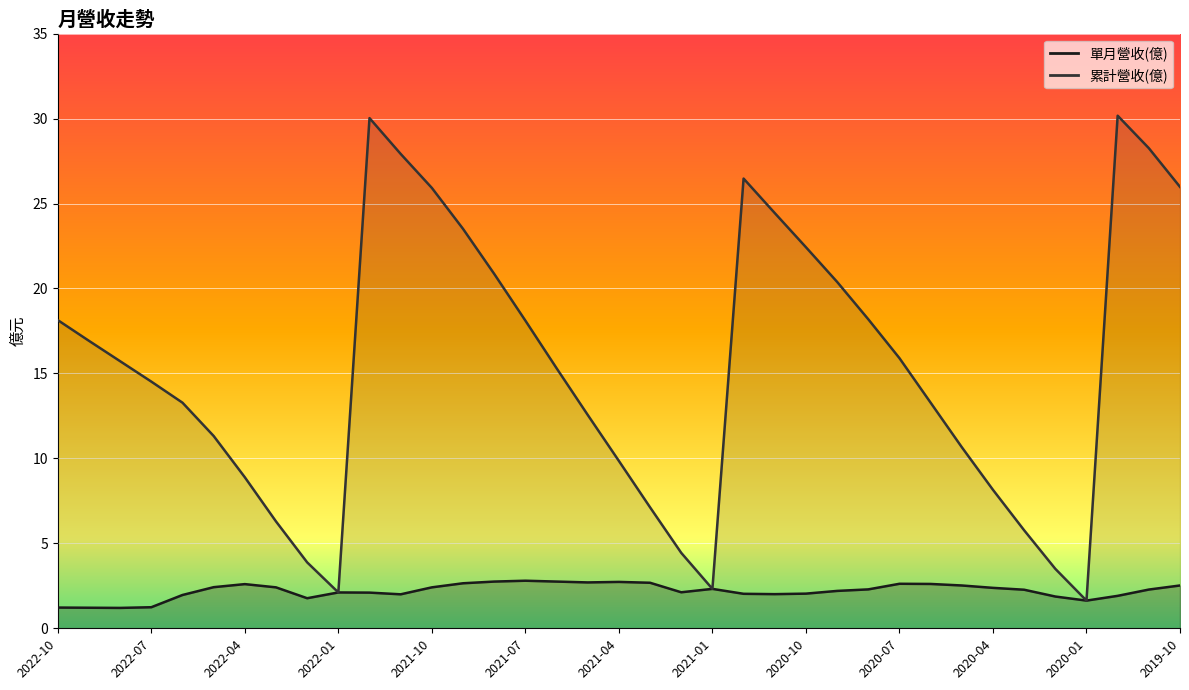

Which label corresponds to the smallest value in the chart?

2022-08